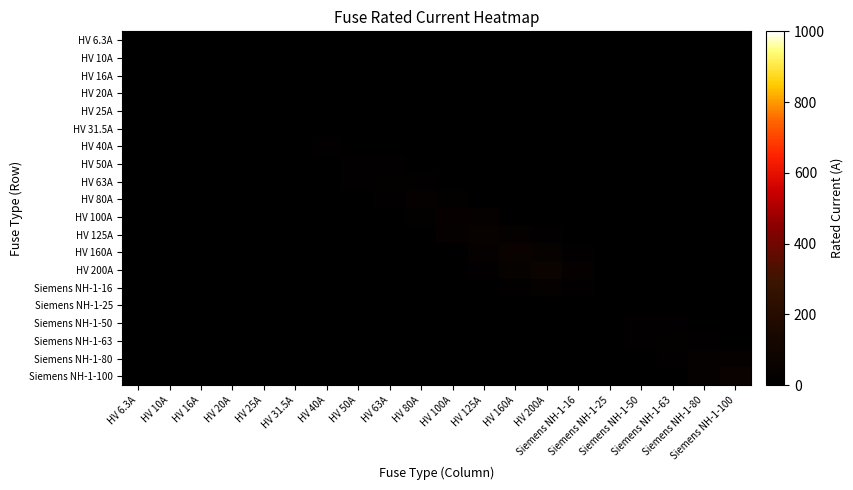

Which category has the highest value across all series?

HV 200A